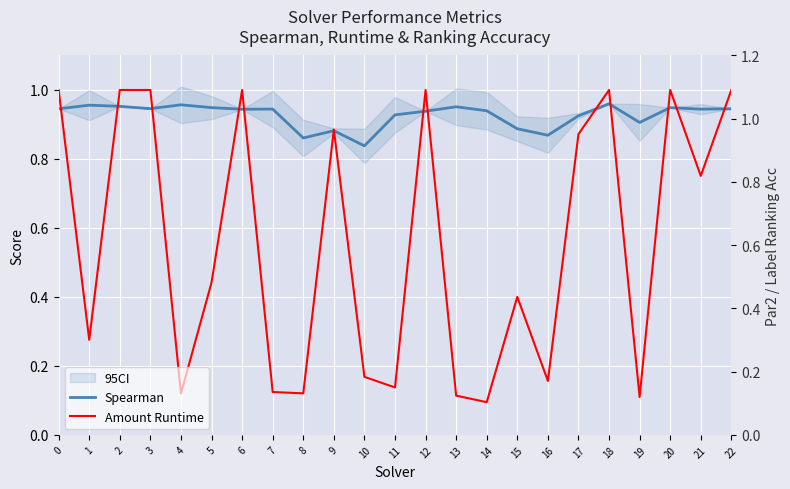

Is the value of Spearman at 2 greater than the value of Amount Runtime at 4?

Yes